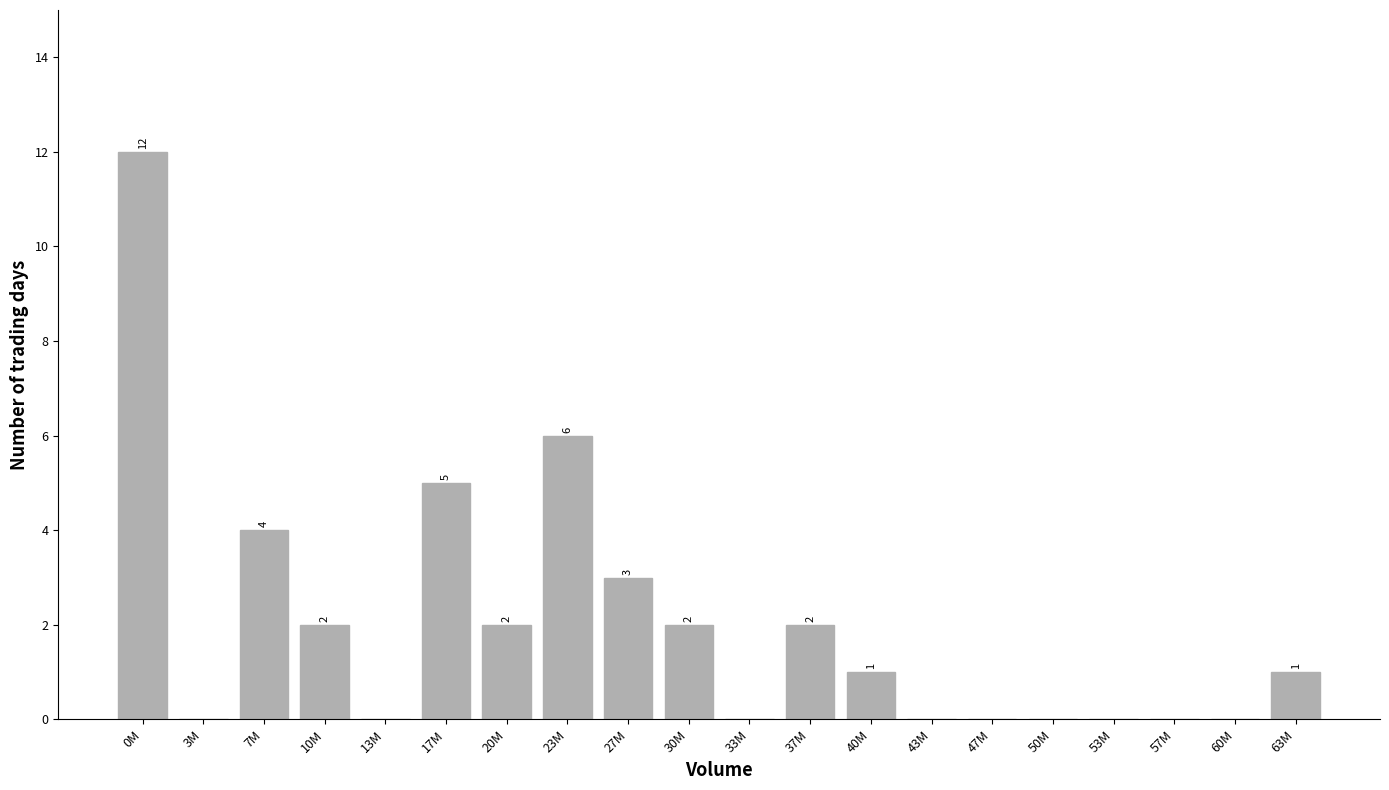

Reading right to left, extract all data points from this chart.

63M=1	60M=0	57M=0	53M=0	50M=0	47M=0	43M=0	40M=1	37M=2	33M=0	30M=2	27M=3	23M=6	20M=2	17M=5	13M=0	10M=2	7M=4	3M=0	0M=12